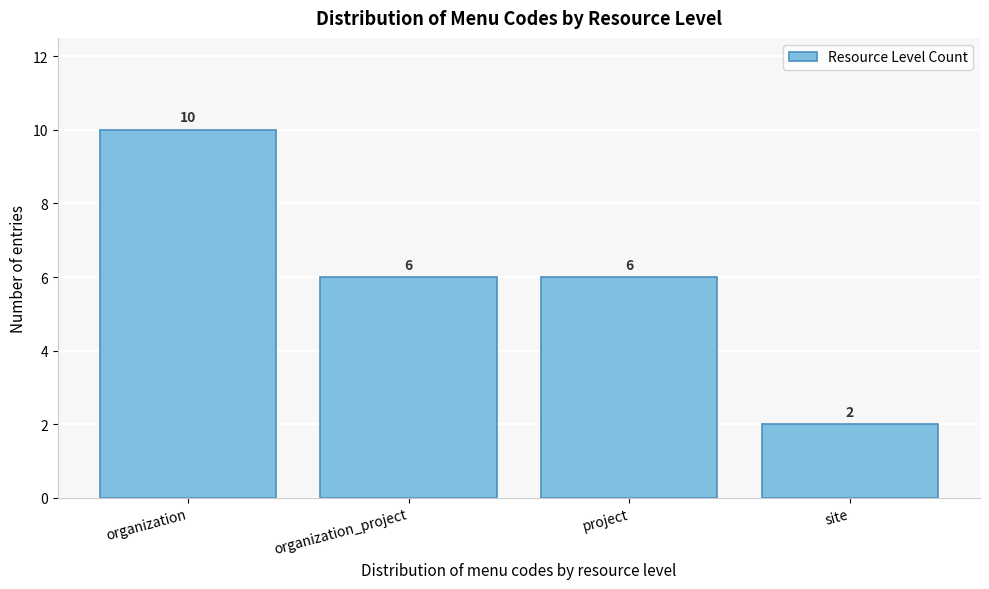

Reading left to right, list all the values displayed in this chart.

10	6	6	2